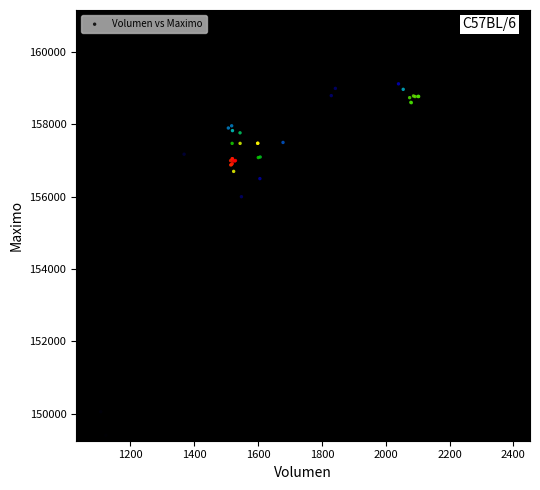

What Y value in the scatter plot is closest to 155202?

156000